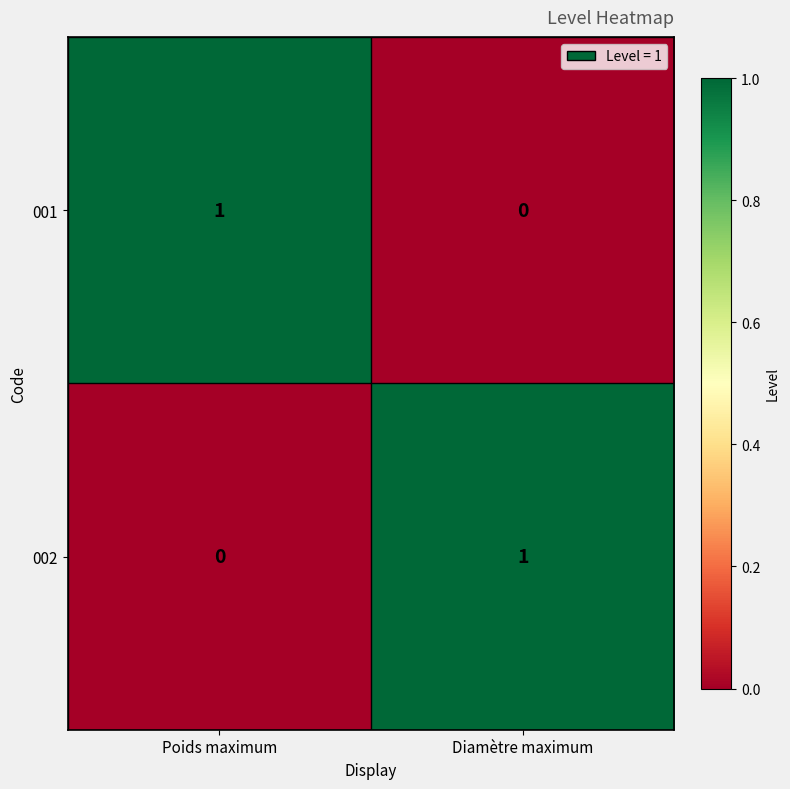

The 002 series shows 2 at Diamètre maximum. True or false?

False